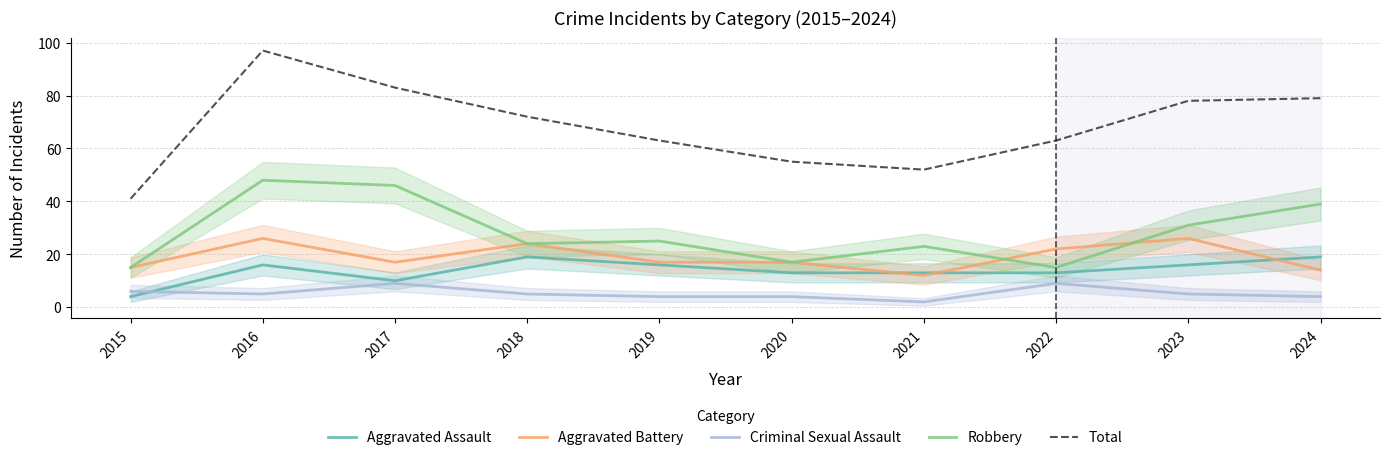

True or false: Total and Aggravated Battery cross at least once.

False